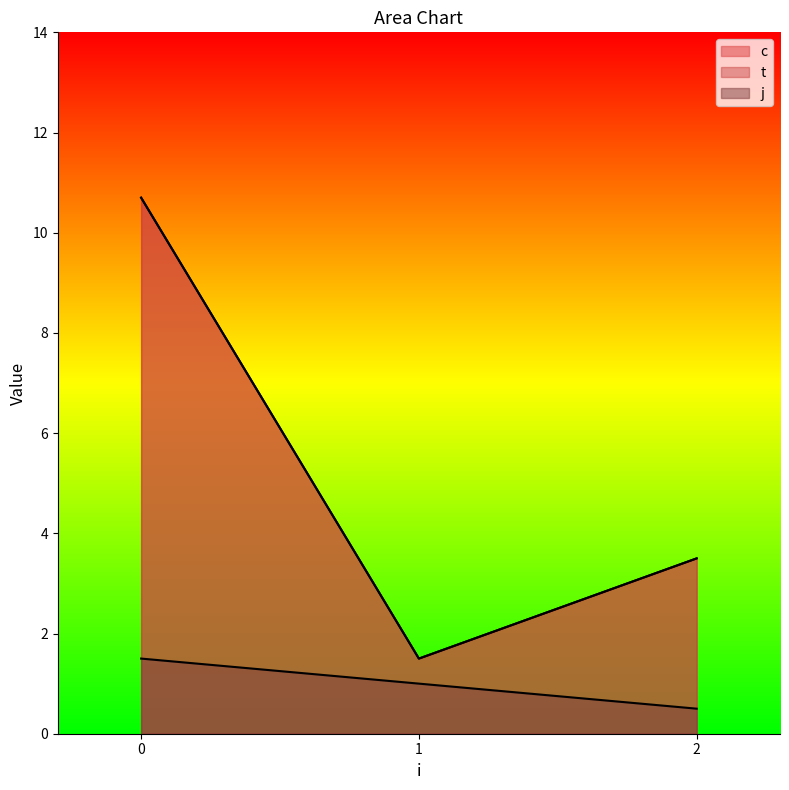

True or false: j and c cross at least once.

False